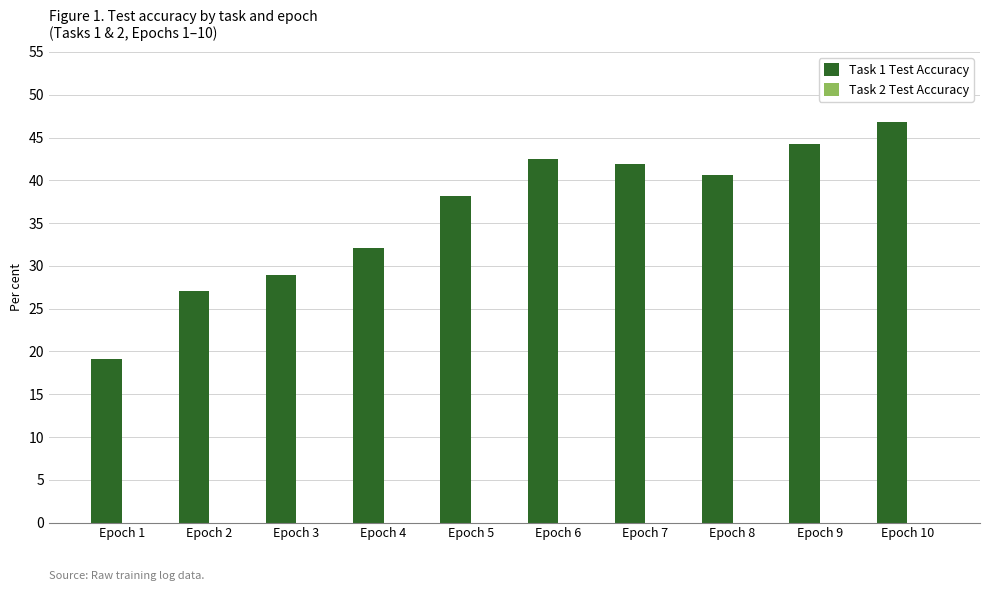

Does the chart contain any negative values?

No